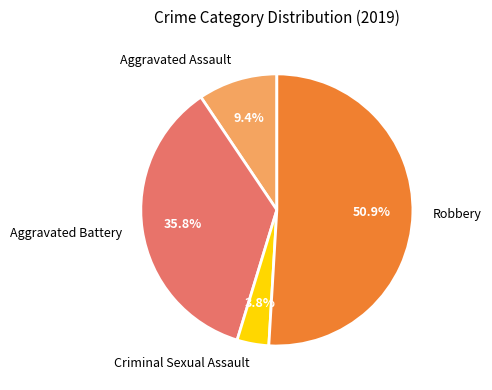

Is it true that Criminal Sexual Assault is 18% of the pie?

False